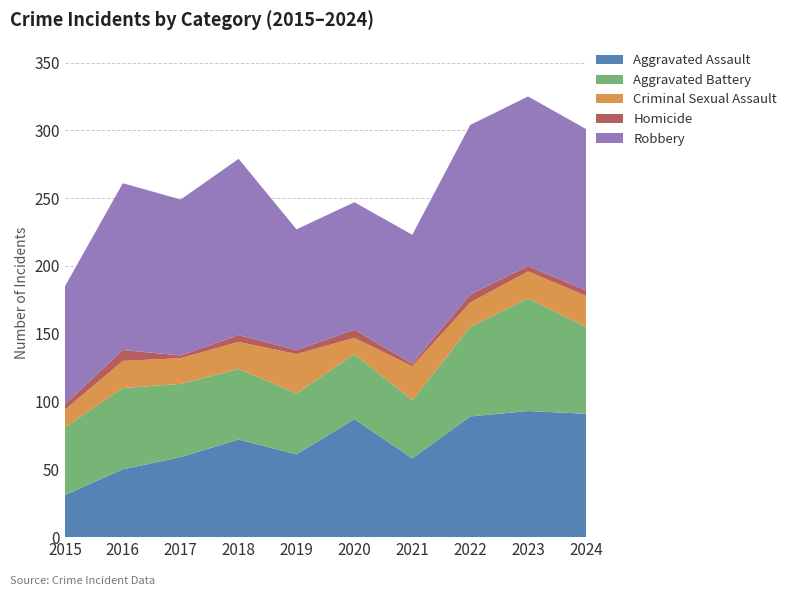

Reading right to left, transcribe all the data shown in this chart.

Aggravated Assault: 2024=91	2023=93	2022=89	2021=58	2020=87	2019=61	2018=72	2017=59	2016=50	2015=31
Aggravated Battery: 2024=64	2023=83	2022=66	2021=43	2020=48	2019=45	2018=52	2017=54	2016=60	2015=50
Criminal Sexual Assault: 2024=23	2023=20	2022=18	2021=25	2020=12	2019=29	2018=20	2017=19	2016=20	2015=13
Homicide: 2024=4	2023=4	2022=6	2021=2	2020=6	2019=3	2018=5	2017=2	2016=8	2015=4
Robbery: 2024=119	2023=125	2022=125	2021=95	2020=94	2019=89	2018=130	2017=115	2016=123	2015=87